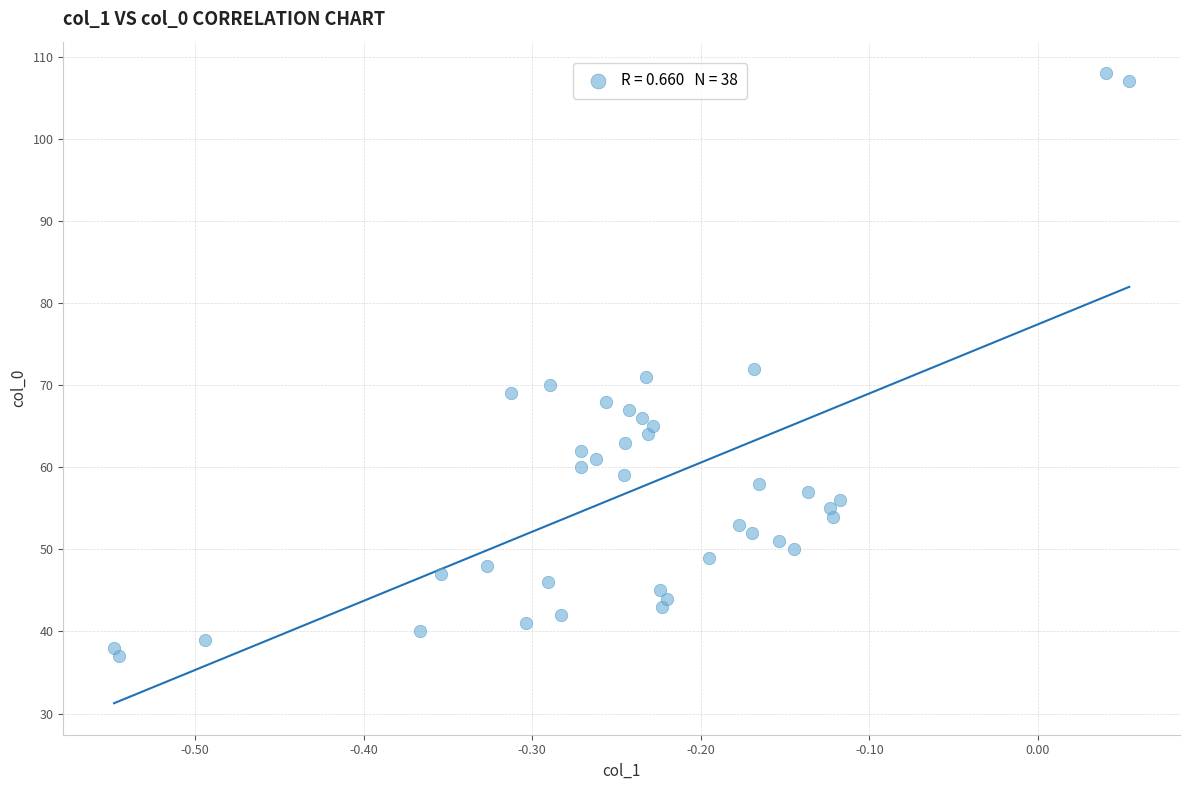

What is the range of Y values (max minus min)?

71